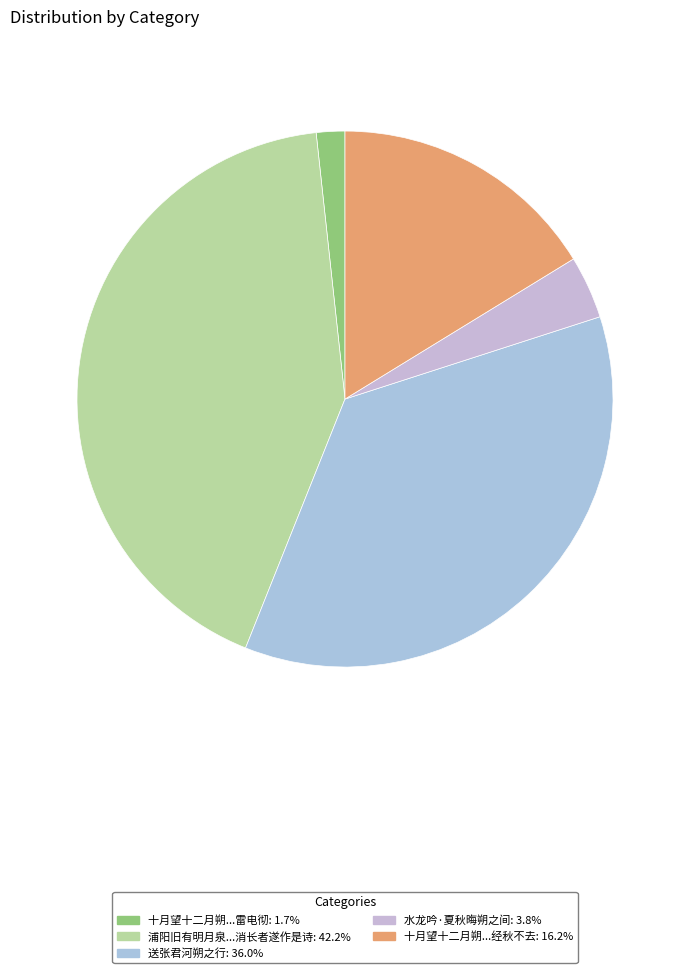

How many segments does this pie chart have?

5